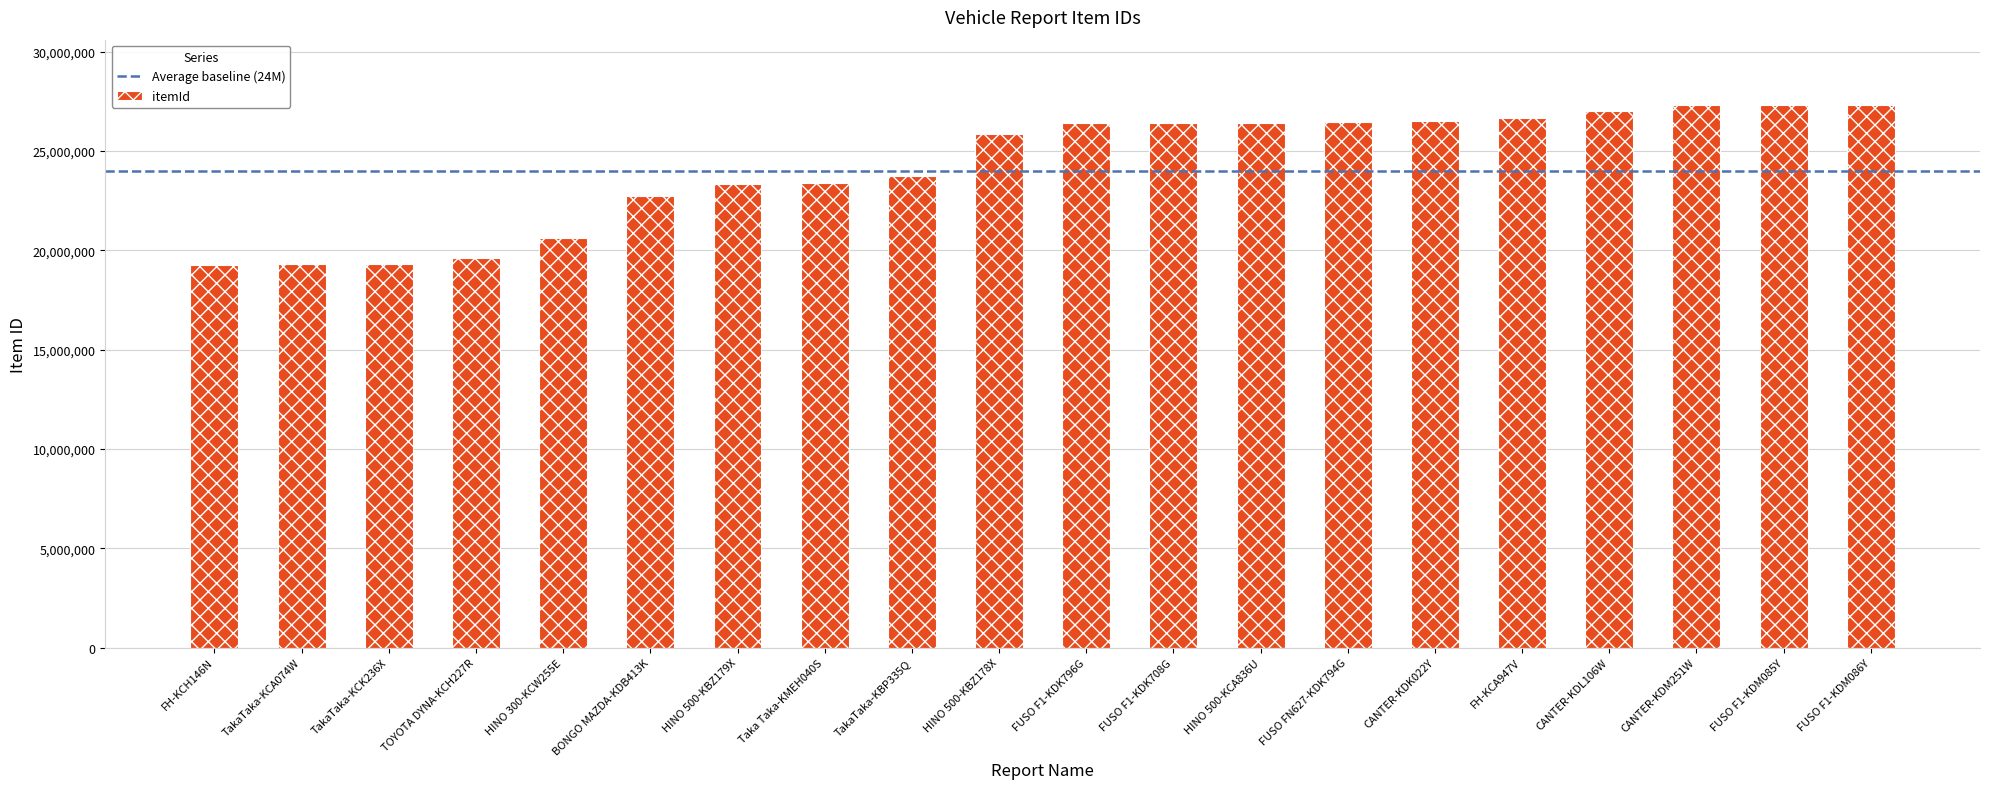

Approximately how many times larger is the value at FUSO F1-KDM085Y compared to TakaTaka-KCA074W?

1.4